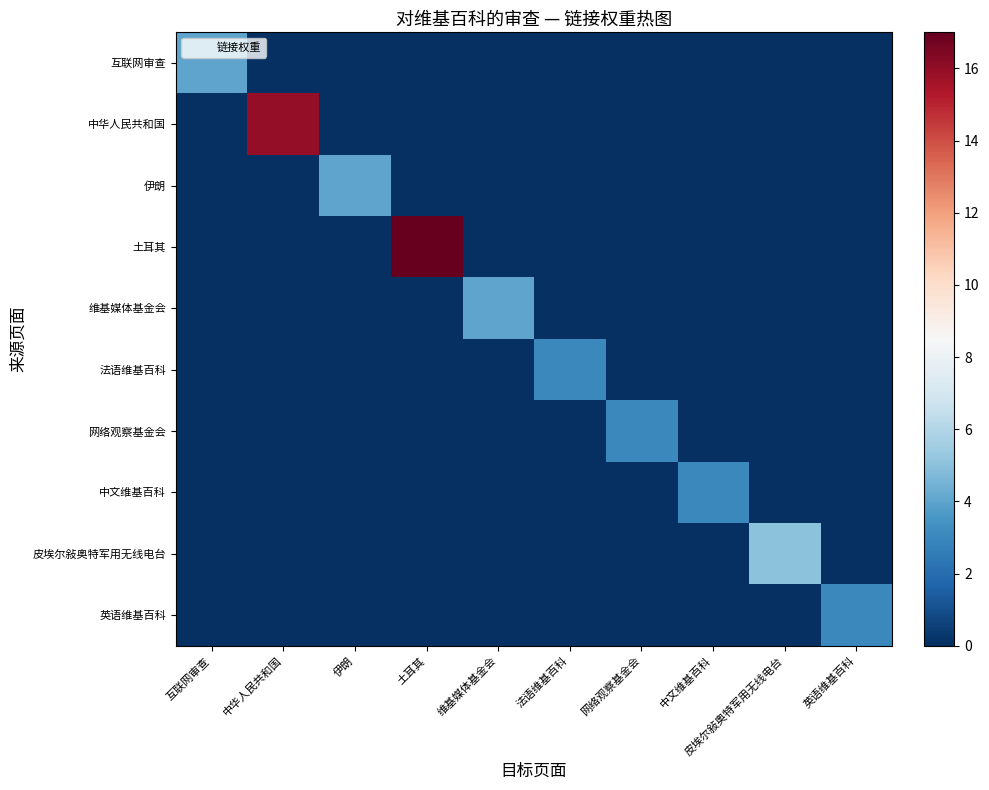

Reading right to left, what are all the values shown in this chart?

互联网审查: 英语维基百科=0	皮埃尔敍奥特军用无线电台=0	中文维基百科=0	网络观察基金会=0	法语维基百科=0	维基媒体基金会=0	土耳其=0	伊朗=0	中华人民共和国=0	互联网审查=4
中华人民共和国: 英语维基百科=0	皮埃尔敍奥特军用无线电台=0	中文维基百科=0	网络观察基金会=0	法语维基百科=0	维基媒体基金会=0	土耳其=0	伊朗=0	中华人民共和国=16	互联网审查=0
伊朗: 英语维基百科=0	皮埃尔敍奥特军用无线电台=0	中文维基百科=0	网络观察基金会=0	法语维基百科=0	维基媒体基金会=0	土耳其=0	伊朗=4	中华人民共和国=0	互联网审查=0
土耳其: 英语维基百科=0	皮埃尔敍奥特军用无线电台=0	中文维基百科=0	网络观察基金会=0	法语维基百科=0	维基媒体基金会=0	土耳其=17	伊朗=0	中华人民共和国=0	互联网审查=0
维基媒体基金会: 英语维基百科=0	皮埃尔敍奥特军用无线电台=0	中文维基百科=0	网络观察基金会=0	法语维基百科=0	维基媒体基金会=4	土耳其=0	伊朗=0	中华人民共和国=0	互联网审查=0
法语维基百科: 英语维基百科=0	皮埃尔敍奥特军用无线电台=0	中文维基百科=0	网络观察基金会=0	法语维基百科=3	维基媒体基金会=0	土耳其=0	伊朗=0	中华人民共和国=0	互联网审查=0
网络观察基金会: 英语维基百科=0	皮埃尔敍奥特军用无线电台=0	中文维基百科=0	网络观察基金会=3	法语维基百科=0	维基媒体基金会=0	土耳其=0	伊朗=0	中华人民共和国=0	互联网审查=0
中文维基百科: 英语维基百科=0	皮埃尔敍奥特军用无线电台=0	中文维基百科=3	网络观察基金会=0	法语维基百科=0	维基媒体基金会=0	土耳其=0	伊朗=0	中华人民共和国=0	互联网审查=0
皮埃尔敍奥特军用无线电台: 英语维基百科=0	皮埃尔敍奥特军用无线电台=5	中文维基百科=0	网络观察基金会=0	法语维基百科=0	维基媒体基金会=0	土耳其=0	伊朗=0	中华人民共和国=0	互联网审查=0
英语维基百科: 英语维基百科=3	皮埃尔敍奥特军用无线电台=0	中文维基百科=0	网络观察基金会=0	法语维基百科=0	维基媒体基金会=0	土耳其=0	伊朗=0	中华人民共和国=0	互联网审查=0